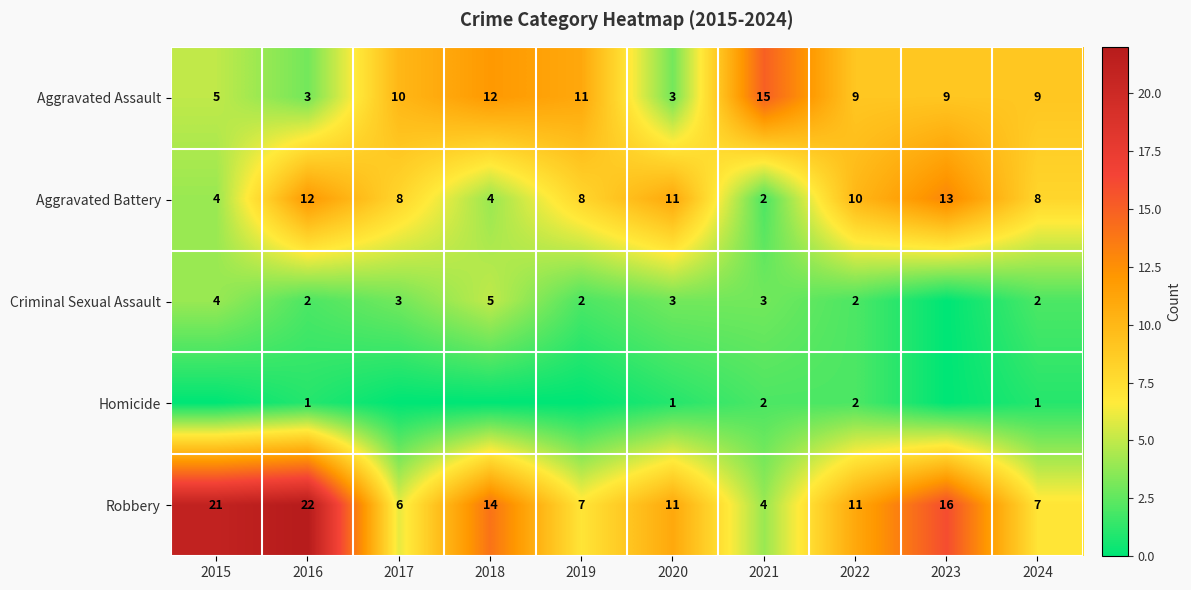

At 2024, list the series in order from largest to smallest.

Aggravated Assault, Aggravated Battery, Robbery, Criminal Sexual Assault, Homicide